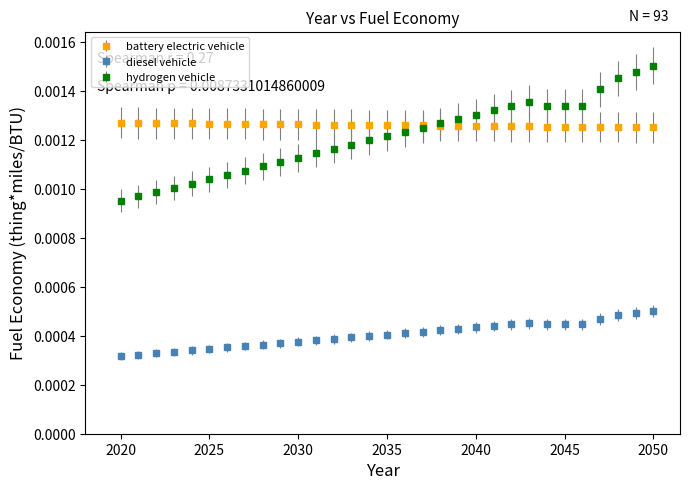

Which series has the widest spread of values?

hydrogen vehicle